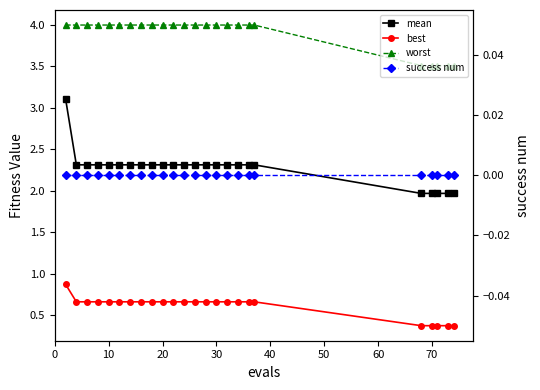

What are all the series names shown in the legend?

mean, best, worst, success num